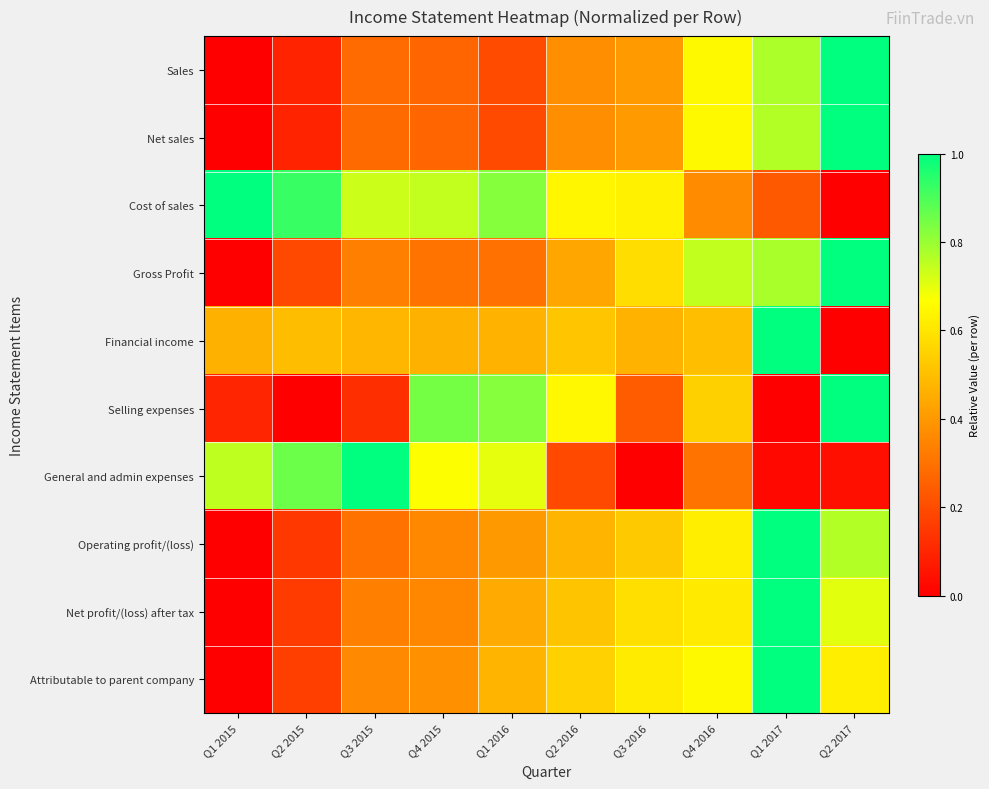

What is the total value across all series at Q4 2016?

5.7